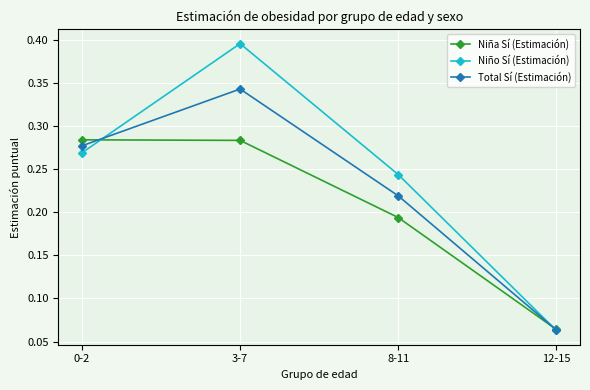

At how many categories does at least one series exceed 0?

4